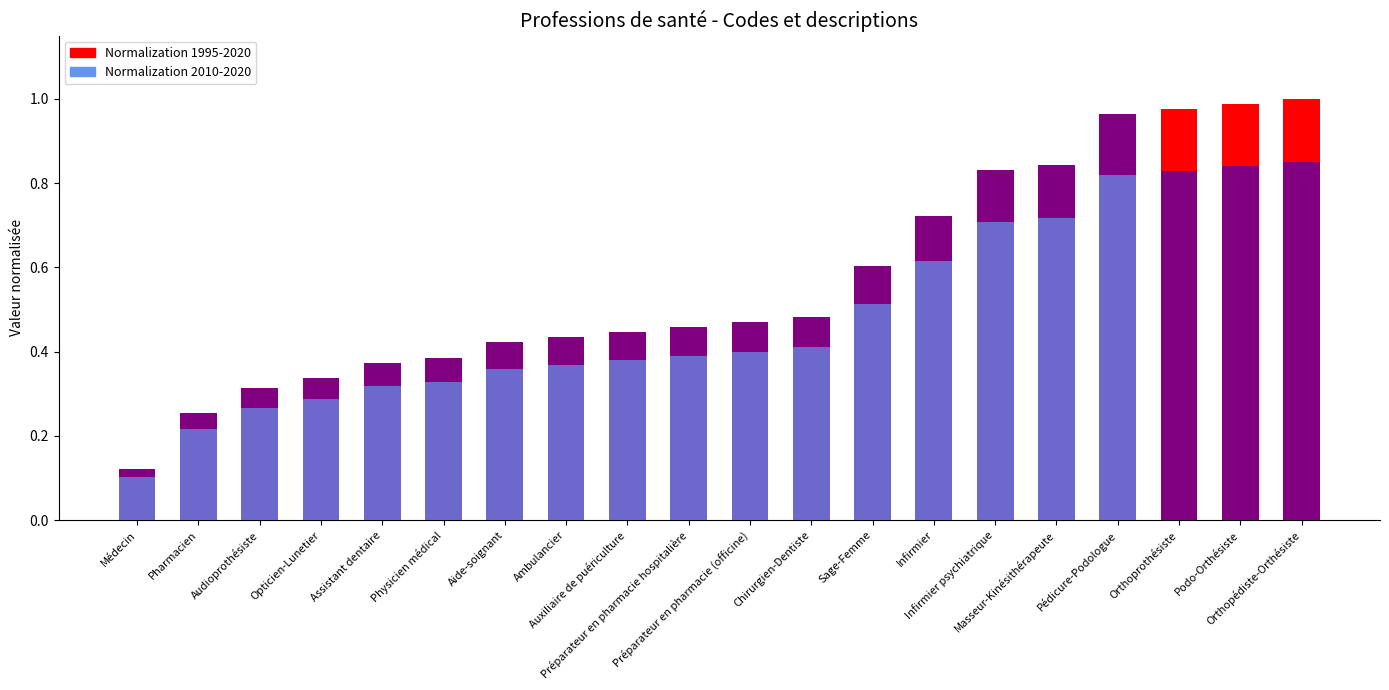

Which series has the widest spread of values?

Normalization 1995-2020